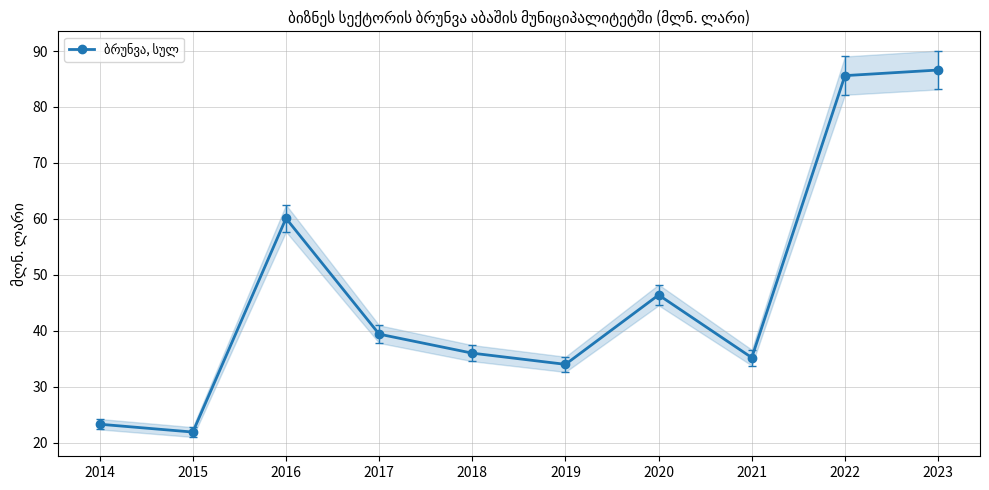

Is it true that the value at 2020 is 46.4?

True